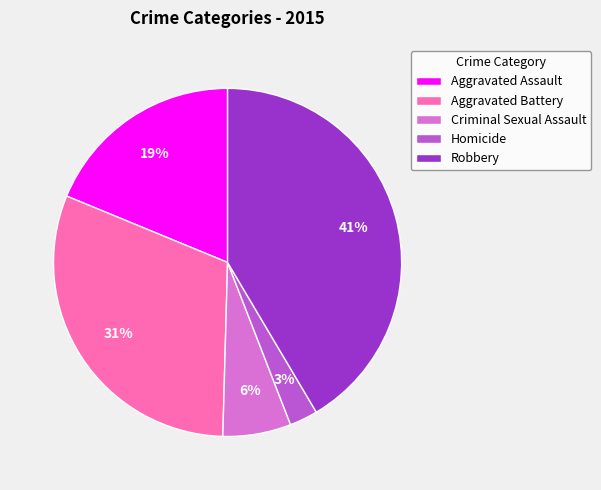

Is Homicide the majority of the pie?

No